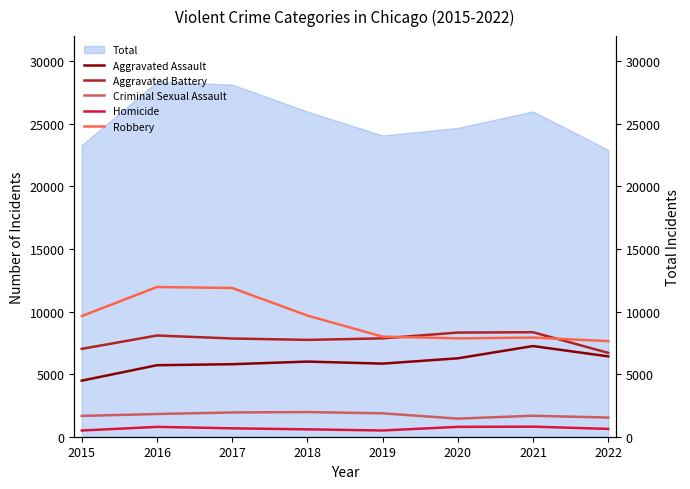

What is the maximum value for Criminal Sexual Assault?

1969